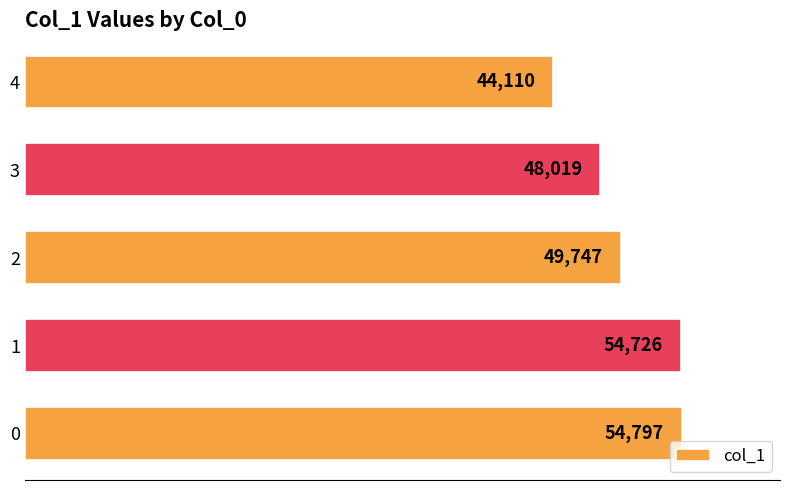

Rank the categories by value from lowest to highest.

4, 3, 2, 1, 0